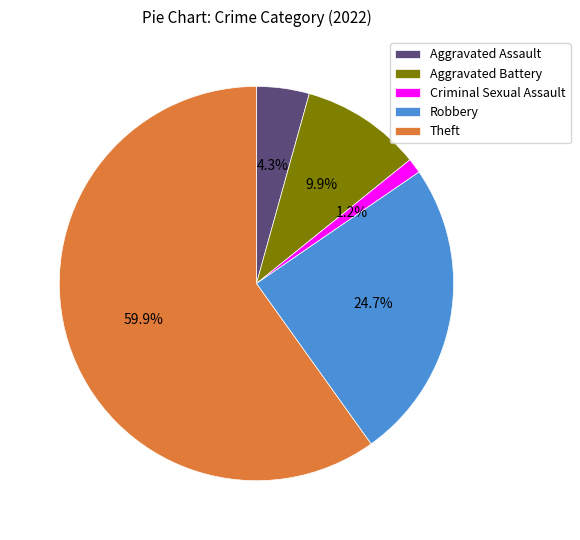

To the nearest percent, what portion does Criminal Sexual Assault represent?

1%